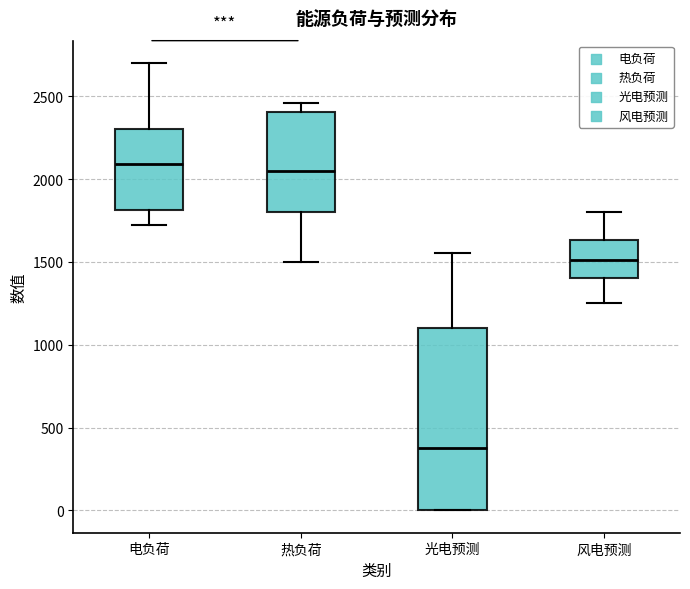

Reading left to right, read every box against the y-axis: the position of its median line, the range the box covers, and the ends of its whiskers. The values are not printed on the chart, so give them approximately, as read against the axis.

电负荷: median 2100, box 1800 to 2300, whiskers 1750 to 2700
热负荷: median 2050, box 1800 to 2400, whiskers 1500 to 2450
光电预测: median 400, box 0 to 1100, whiskers 0 to 1550
风电预测: median 1500, box 1400 to 1650, whiskers 1250 to 1800